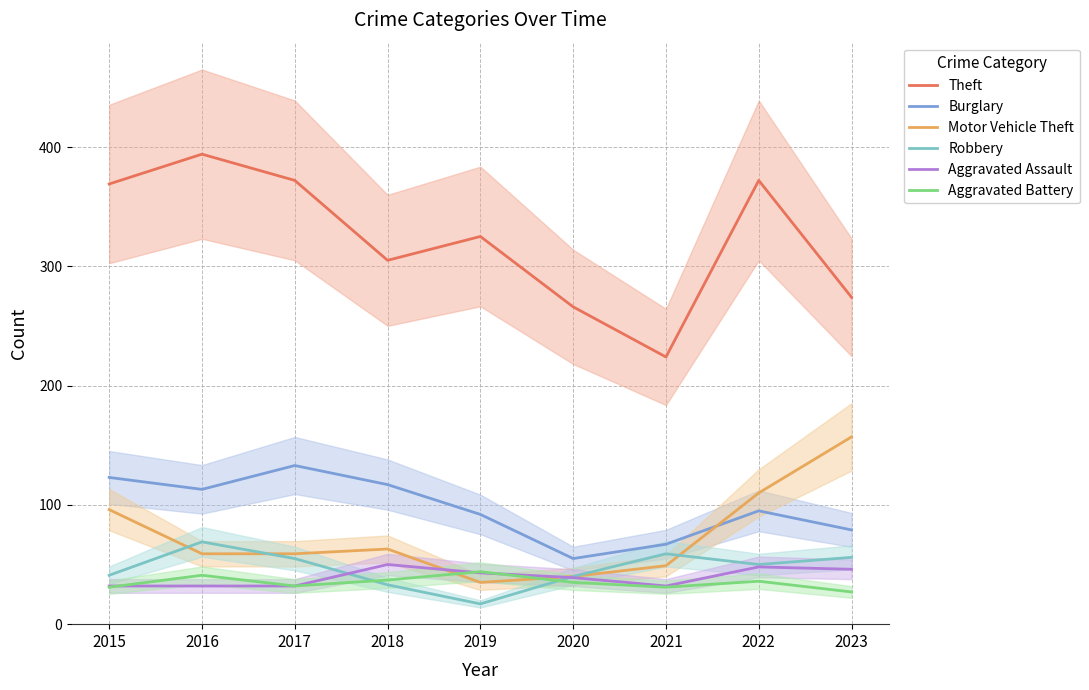

What are all the series names shown in the legend?

Theft, Burglary, Motor Vehicle Theft, Robbery, Aggravated Assault, Aggravated Battery